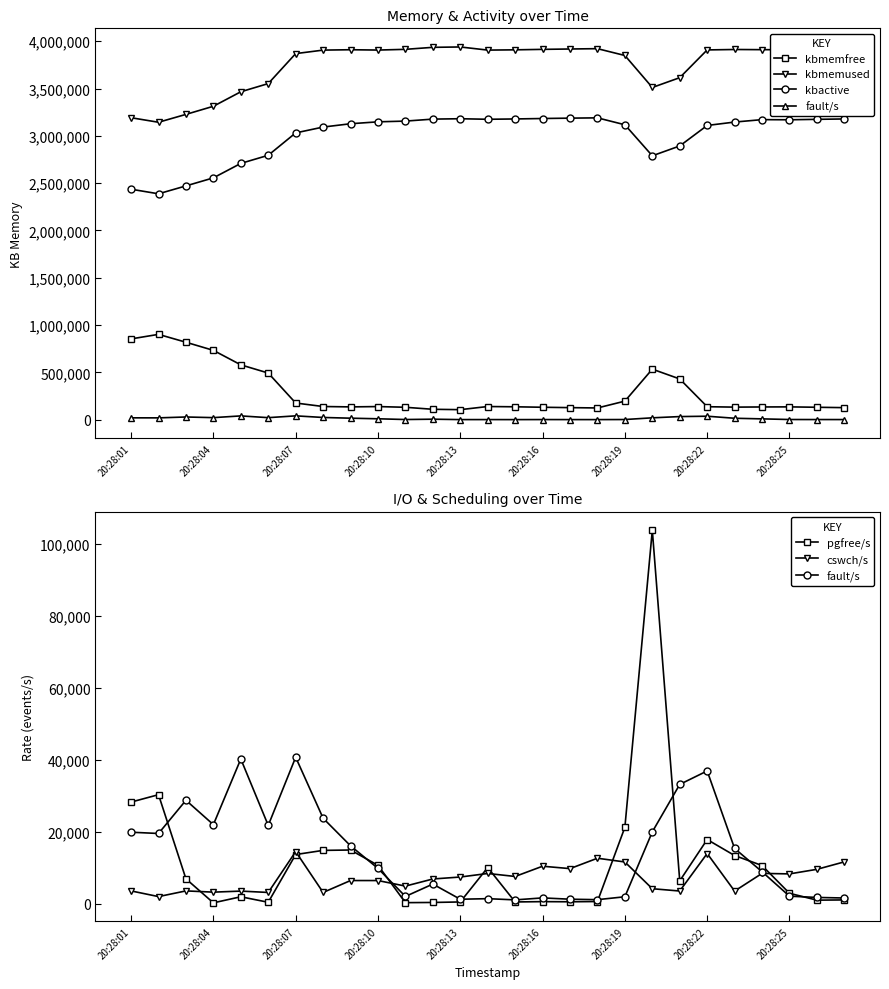

Which has a higher value, 23 or 12?

23